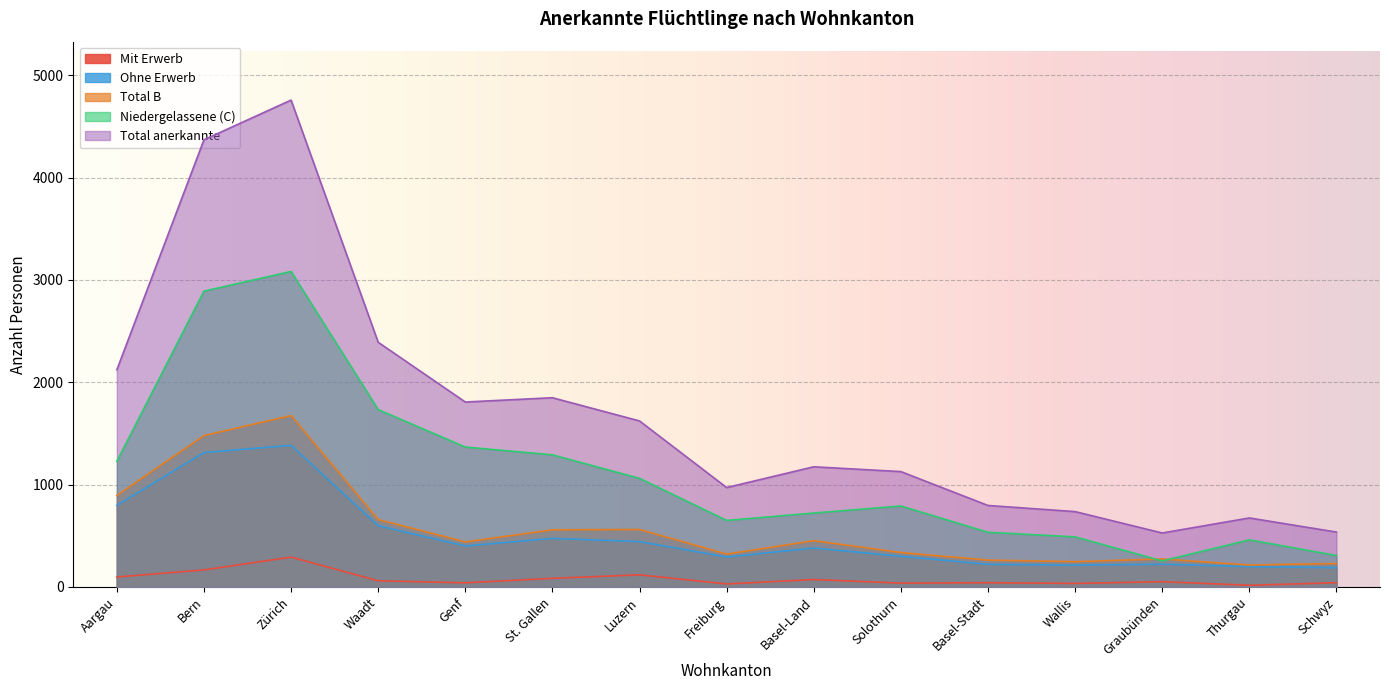

Between Bern and Zürich, which series saw the biggest shift?

Total anerkannte